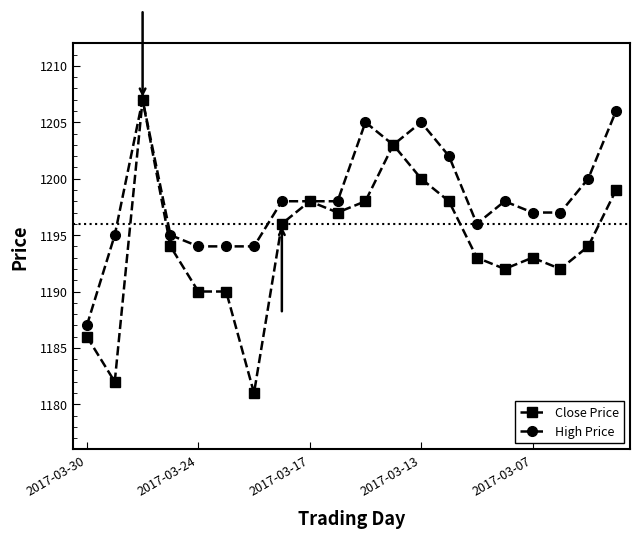

At how many categories does at least one series exceed 1185?

20